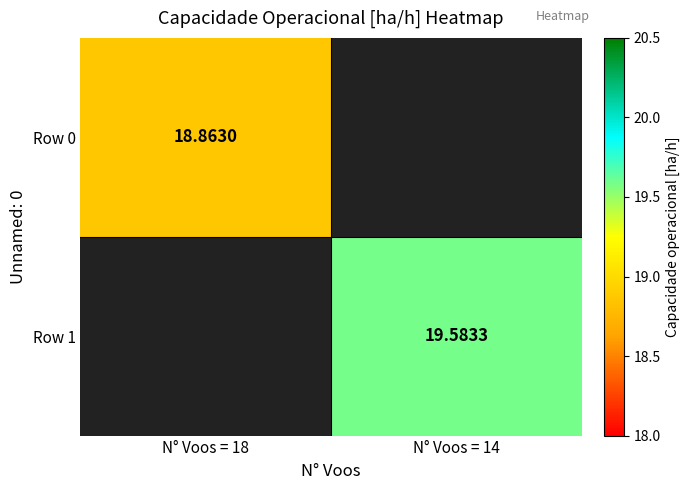

At N° Voos = 14, list the series in order from smallest to largest.

Row 0, Row 1